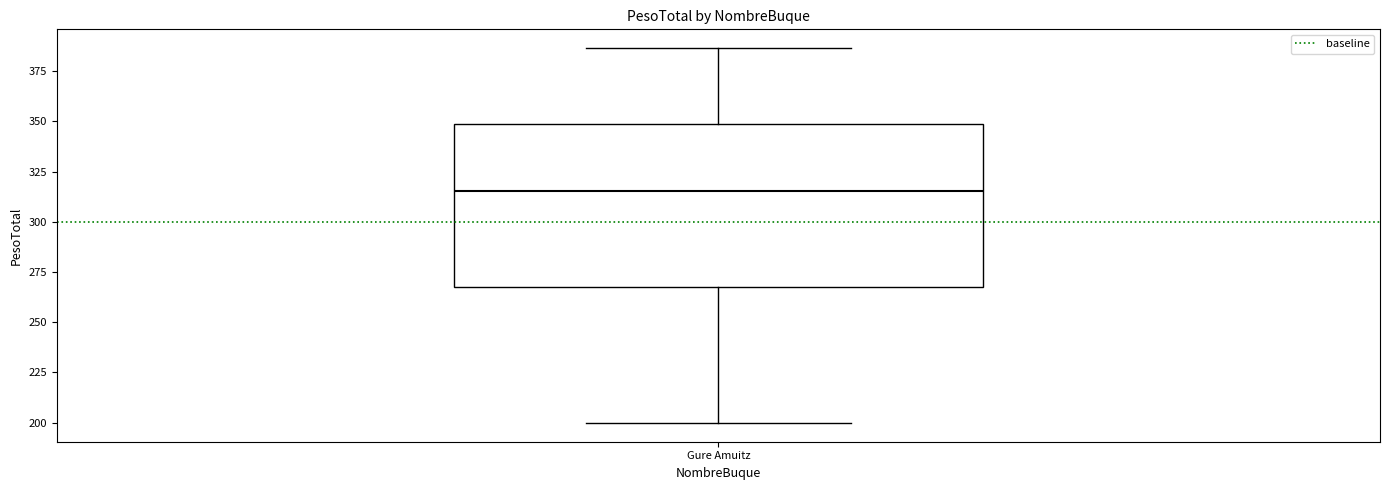

Transcribe this box plot: give where the median line is, the range the box spans, and where the two whiskers end, as read against the y-axis. The values are not printed on the chart, so give them approximately, as read against the axis.

median 315, box 270 to 350, whiskers 200 to 385